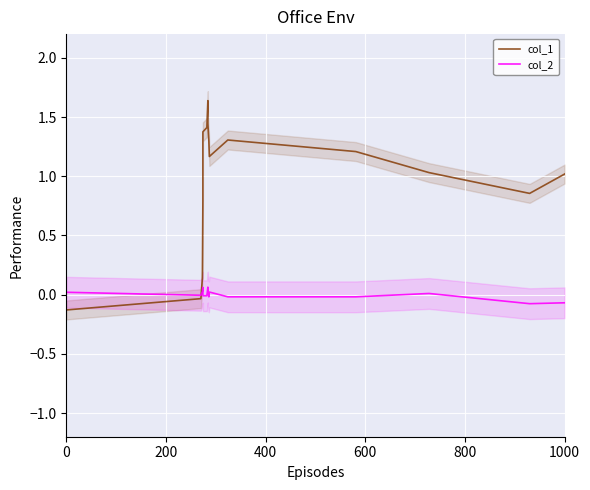

Reading right to left, transcribe all the data shown in this chart.

col_1: 1.0	0.9	1.0	1.2	1.3	1.2	1.3	1.4	1.6	1.4	1.4	0.8	0.1	-0.0	-0.1
col_2: -0.1	-0.1	0.0	-0.0	-0.0	0.0	-0.0	0.0	0.1	-0.0	-0.0	0.1	0.0	-0.0	0.0